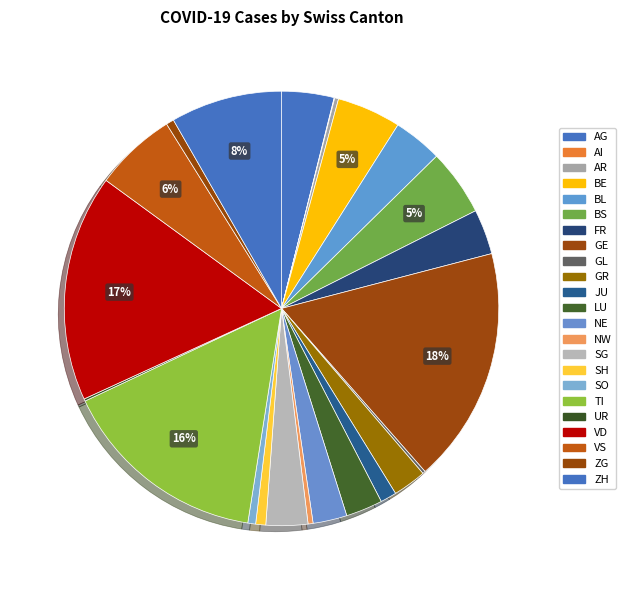

To the nearest percent, what is the average slice percentage?

4%